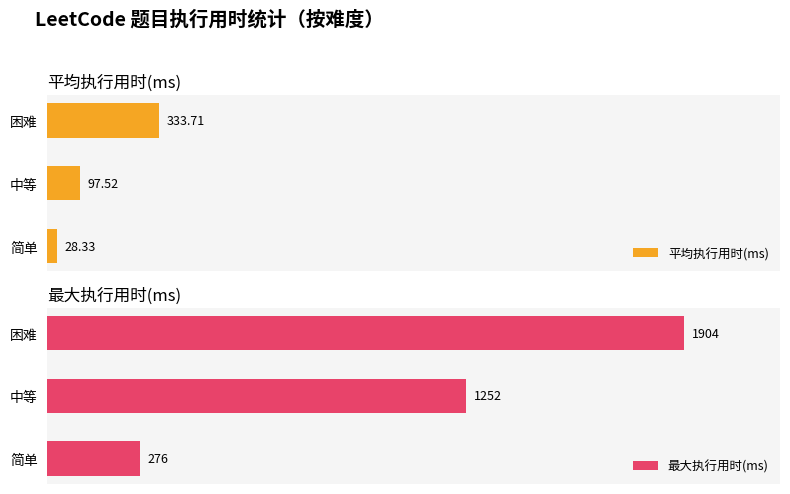

What is the highest value of the 平均执行用时(ms) series?

333.7